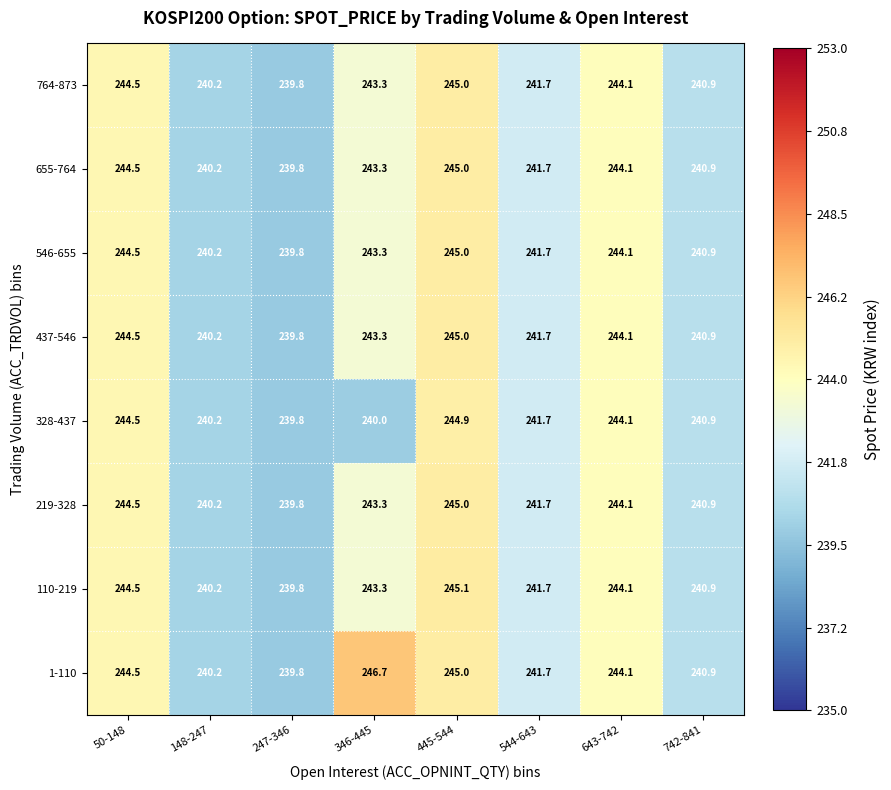

Which series has the largest total across all categories?

1-110